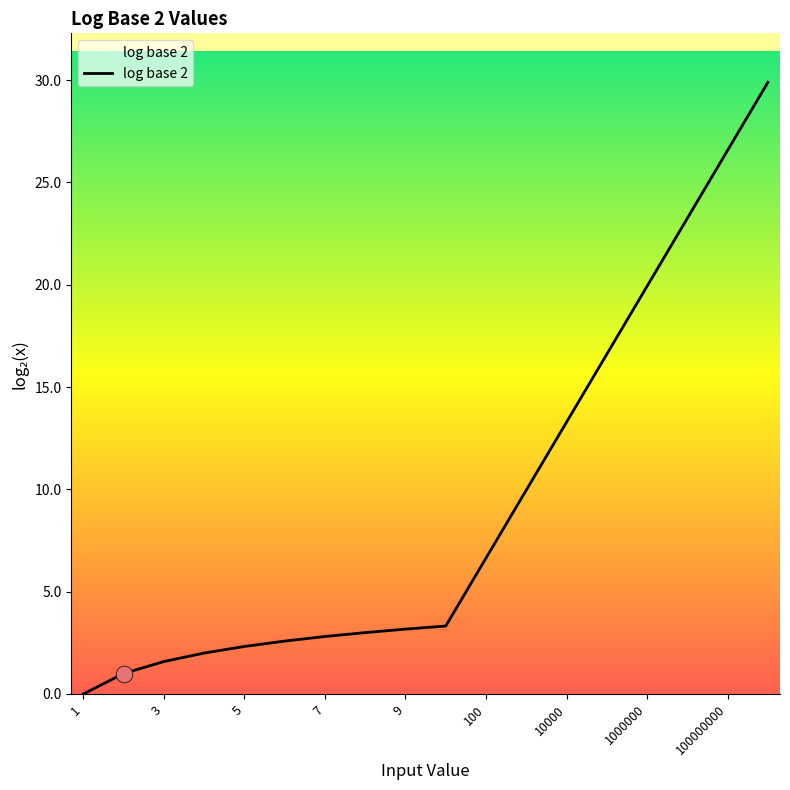

What is the difference between the maximum and minimum values?

29.9